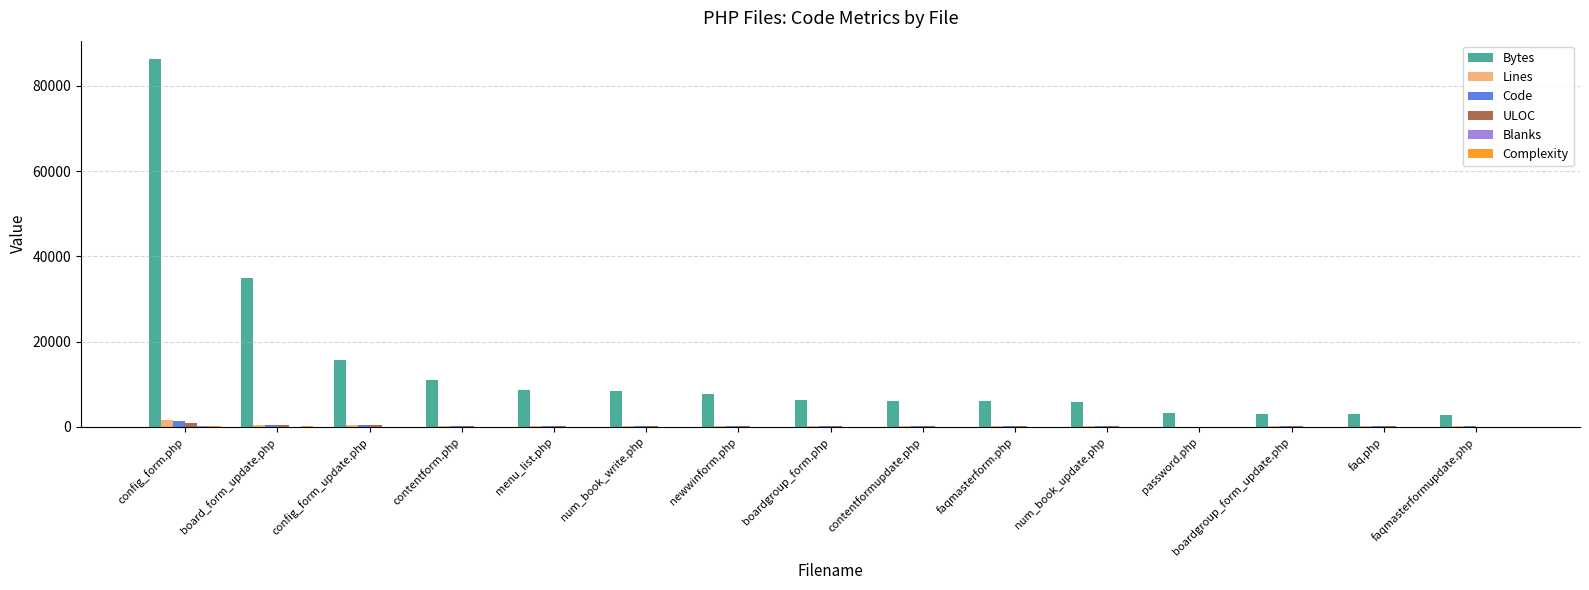

At which category is the sum across all series the highest?

config_form.php